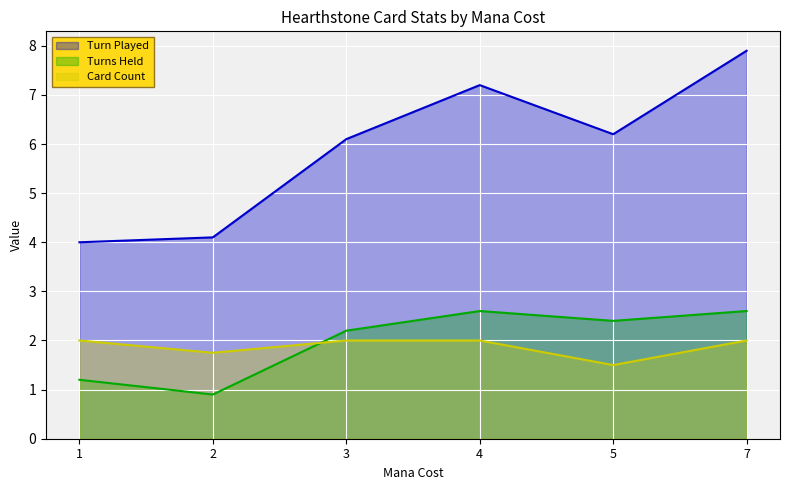

What is the smallest value displayed?

0.9